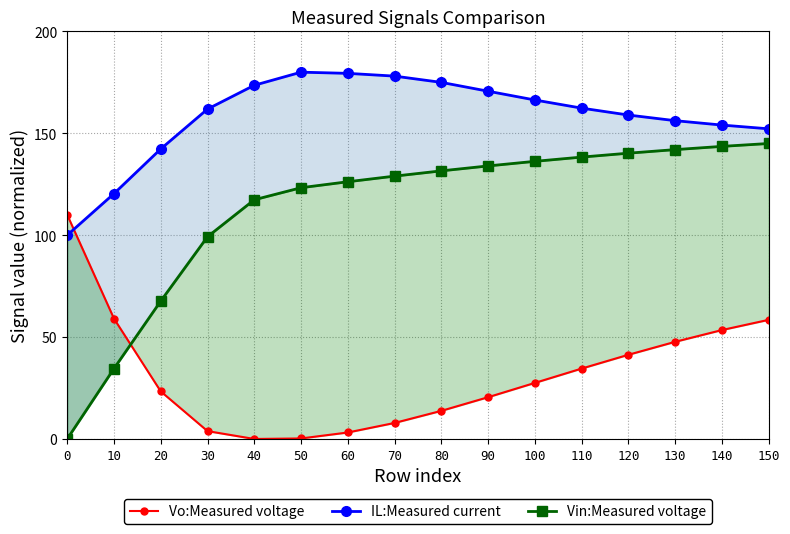

At how many categories does at least one series exceed 160?

9